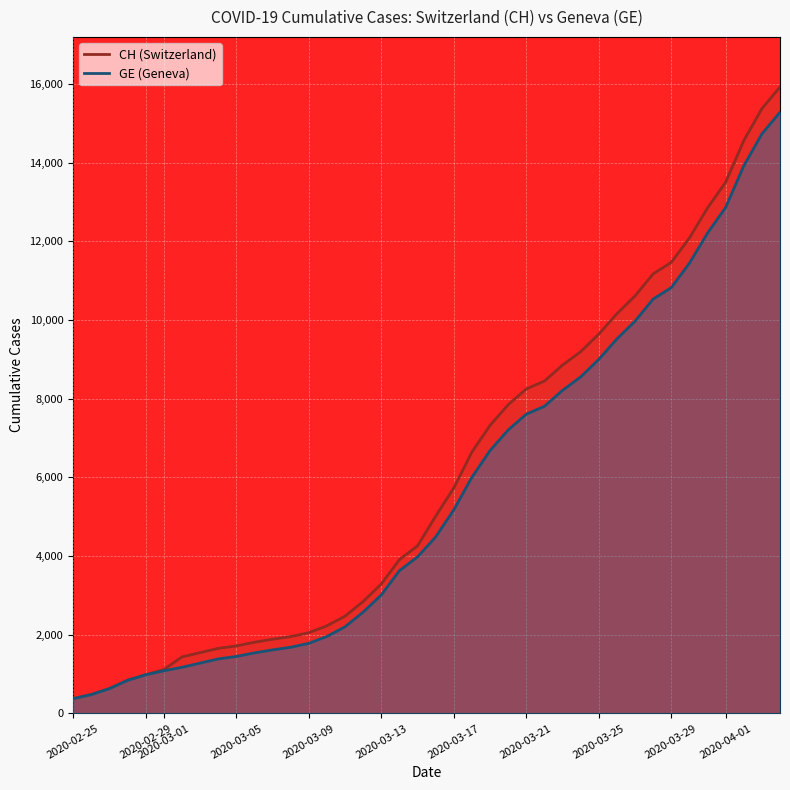

Where does the CH series first go above 5012?

2020-03-17